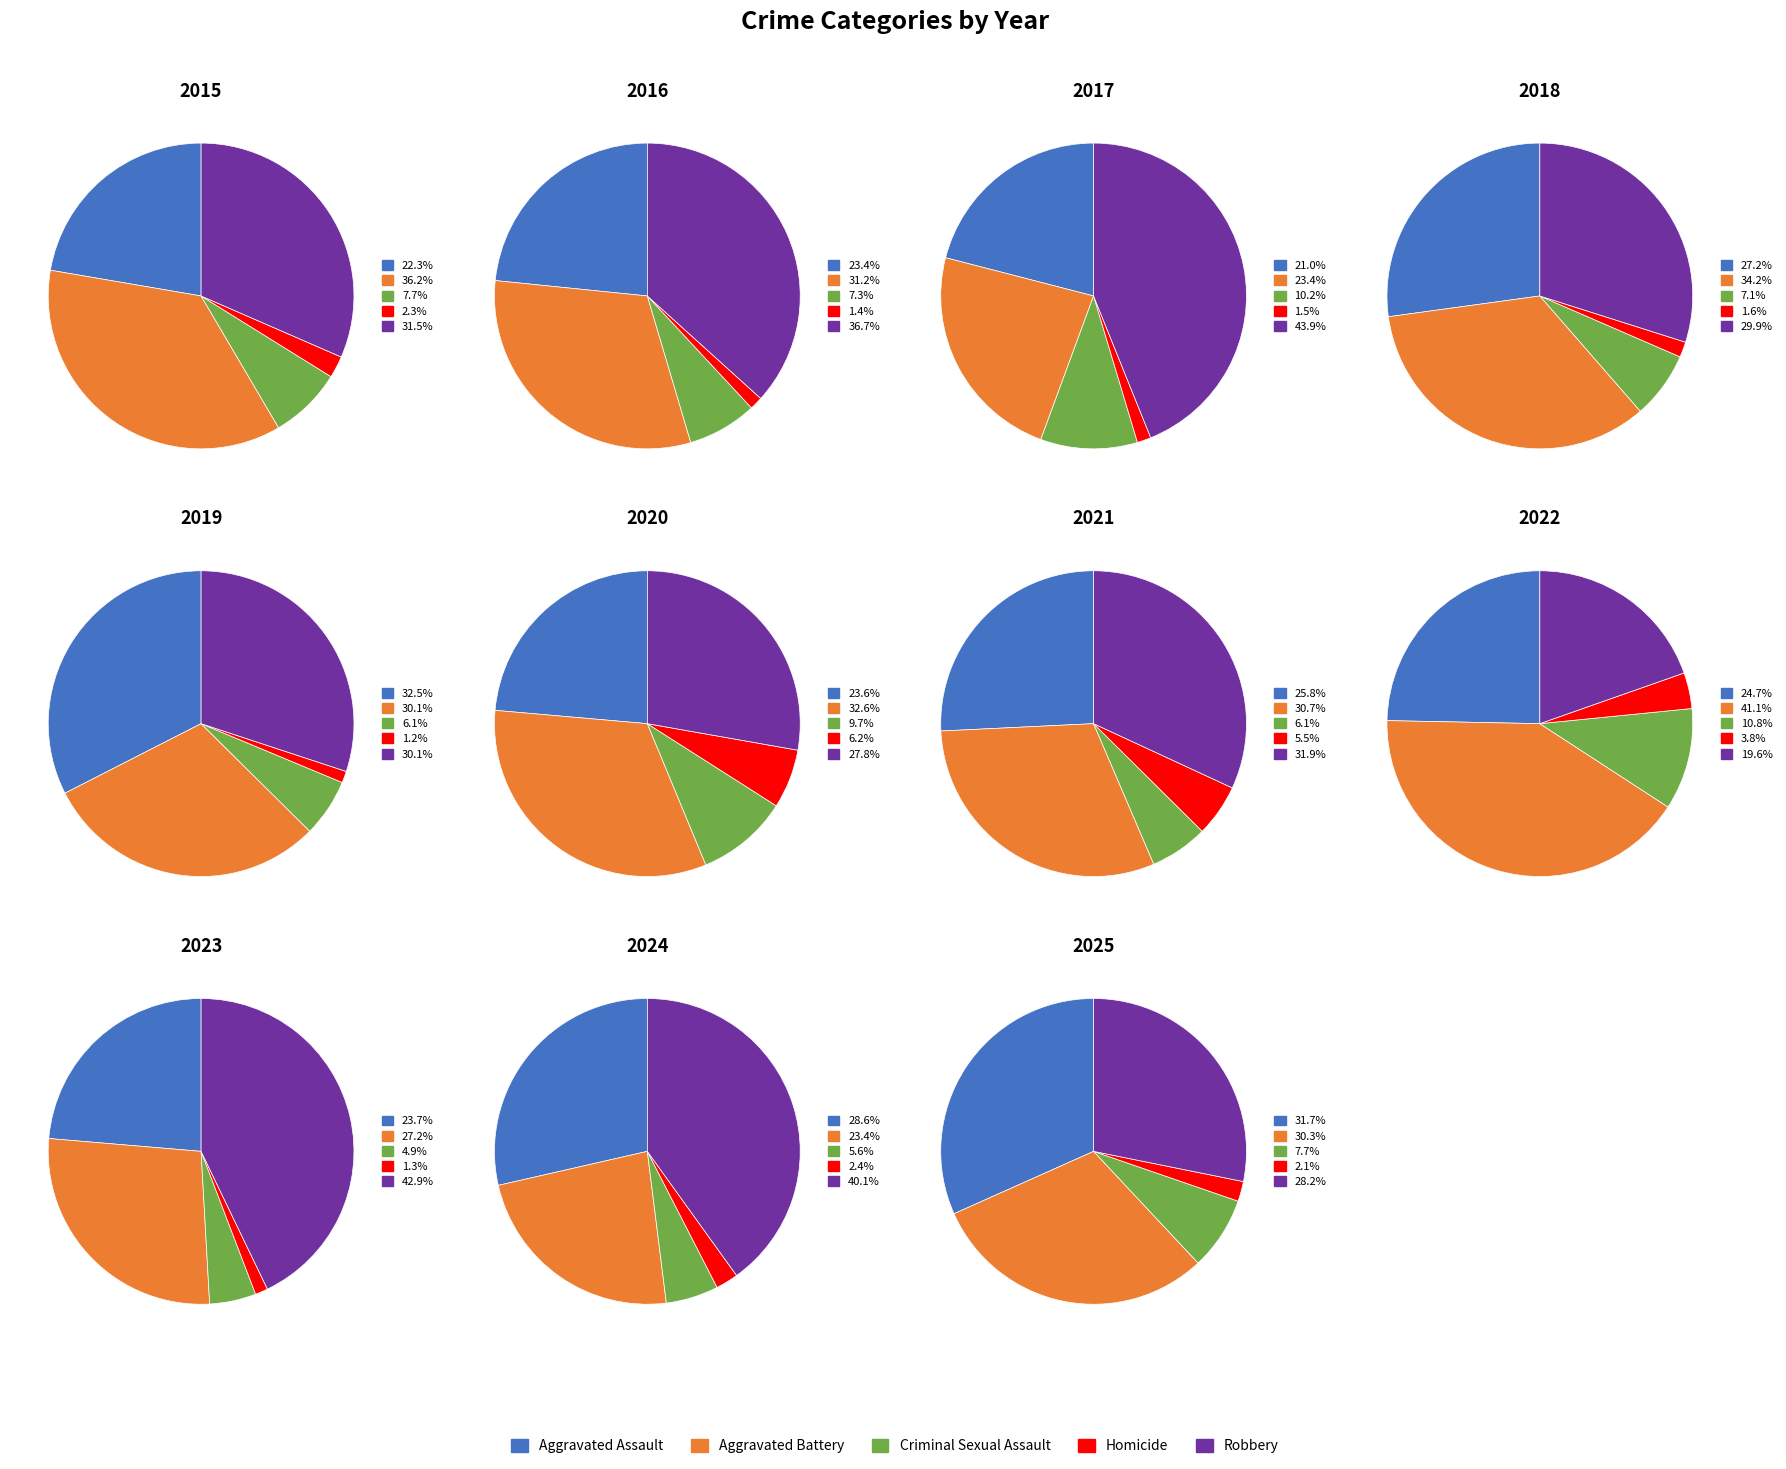

How much of the chart is everything except 2019?

89.6%